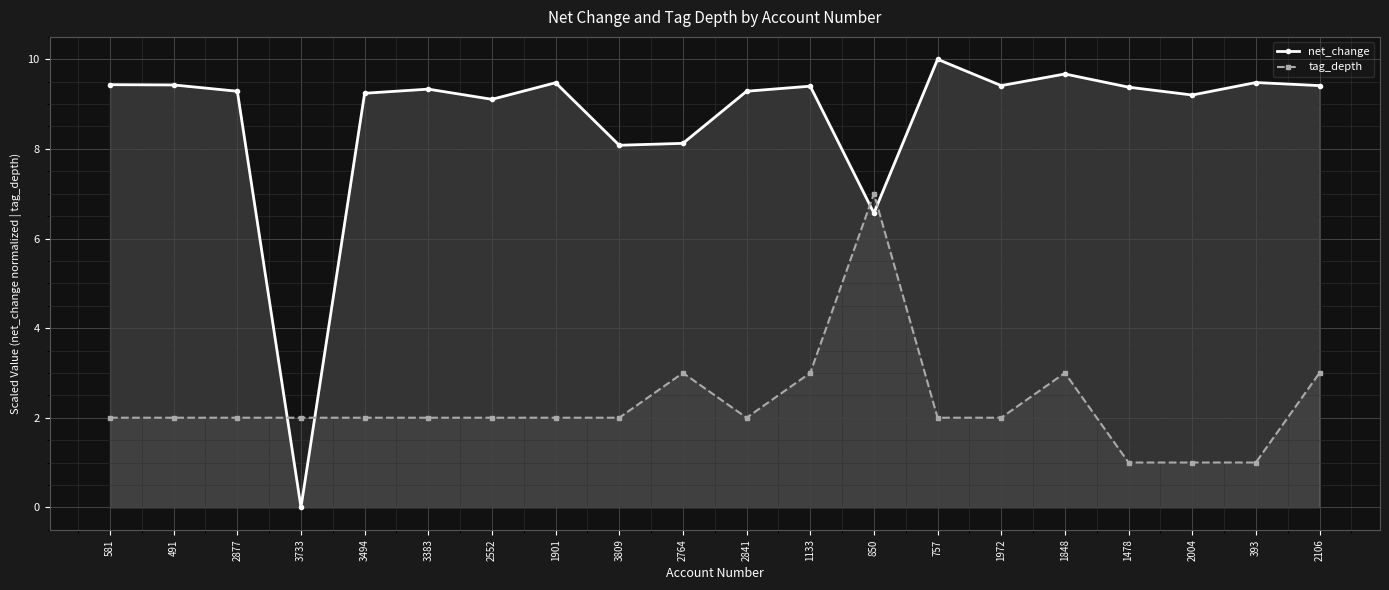

At how many categories does at least one series exceed 0?

20